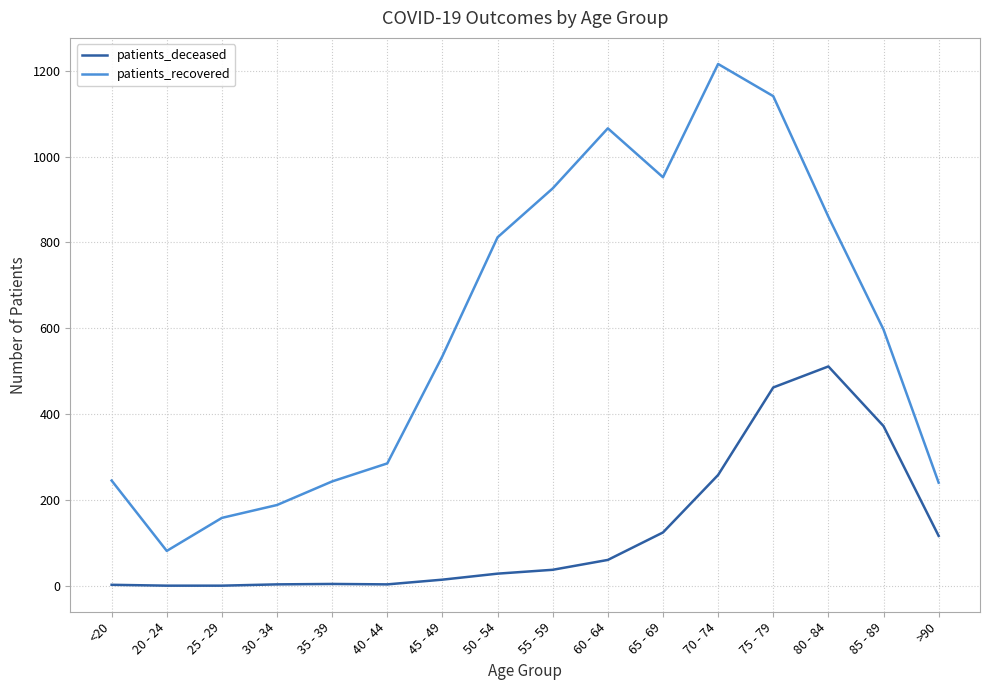

What are all the series names shown in the legend?

patients_deceased, patients_recovered